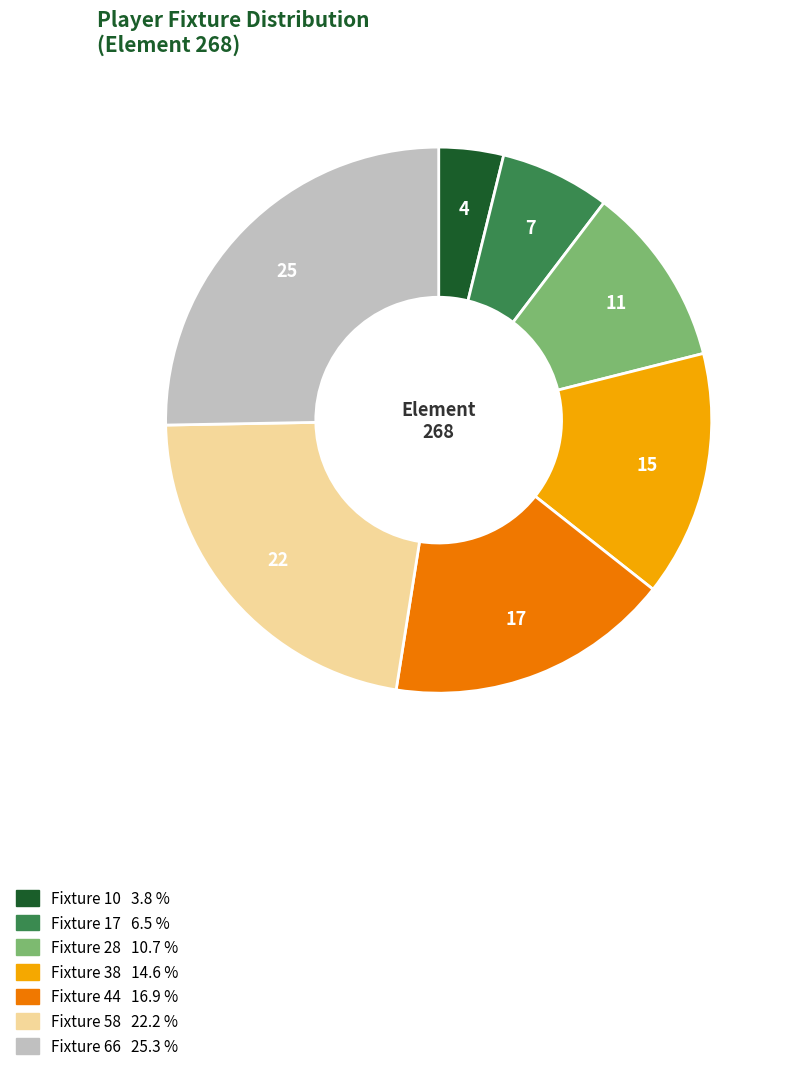

Does any single category account for the majority?

No